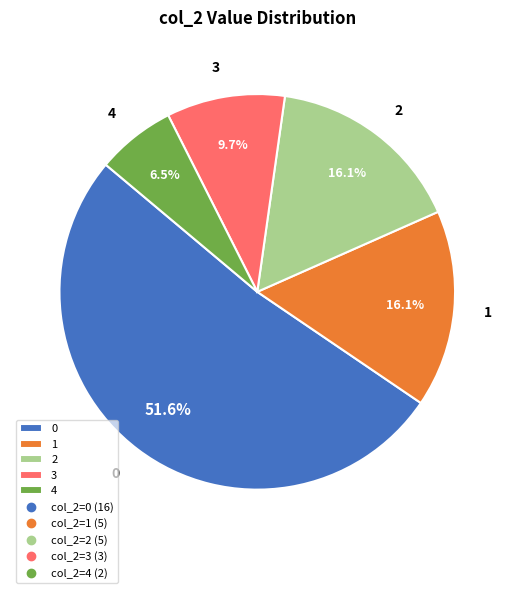

The 1 slice represents 37% of the pie. True or false?

False